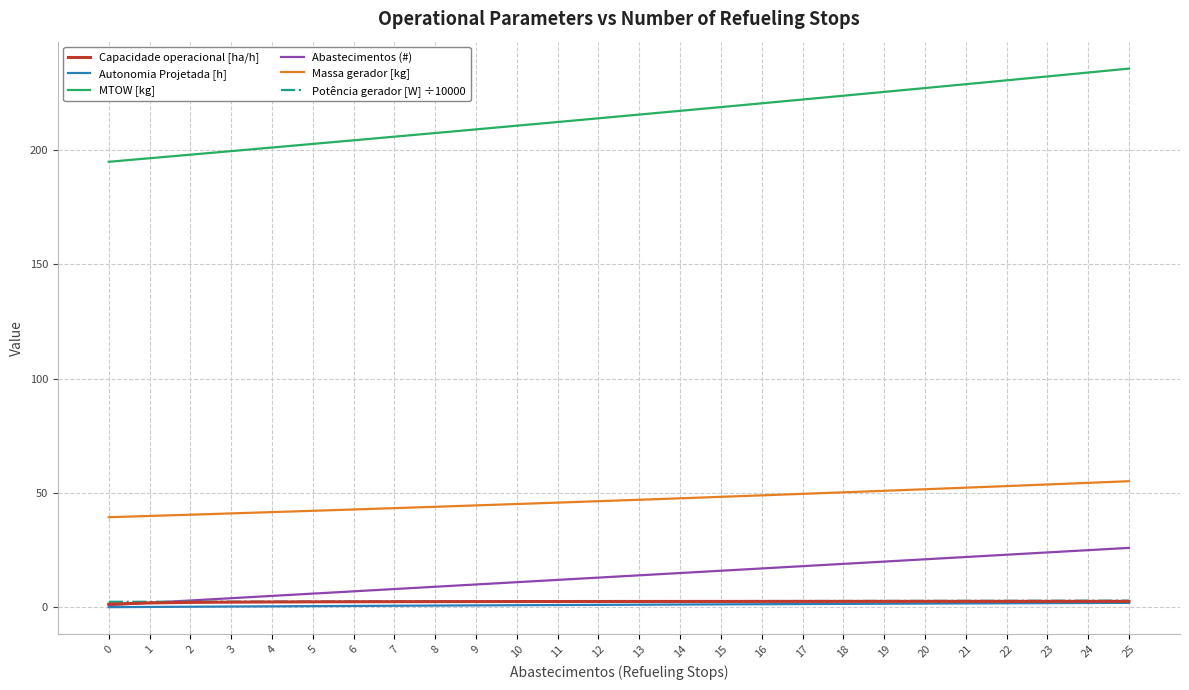

How many lines are shown in the chart?

6